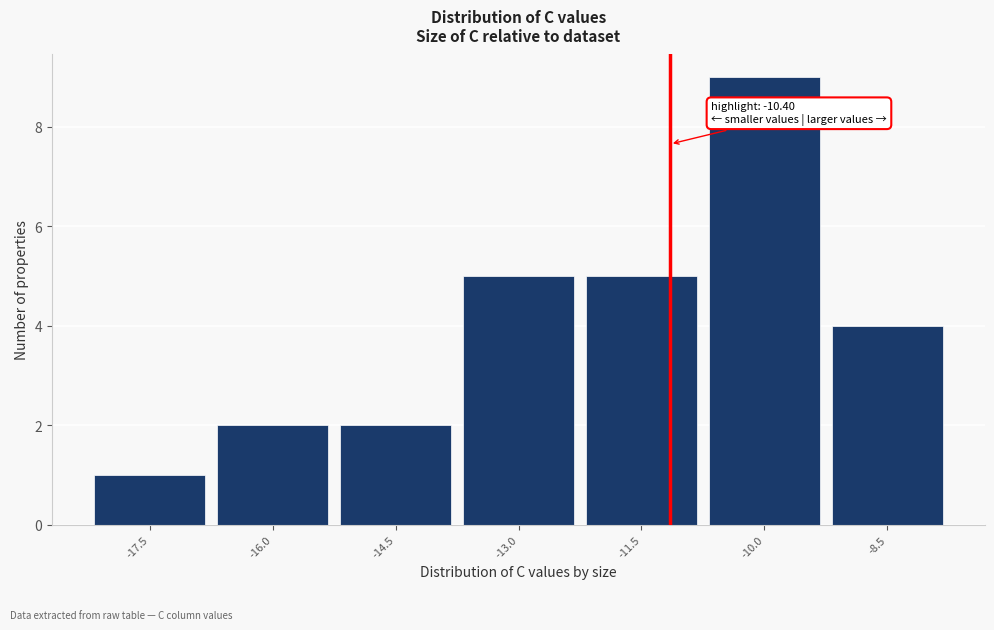

Reading left to right, what are all the values shown in this chart?

1	2	2	5	5	9	4